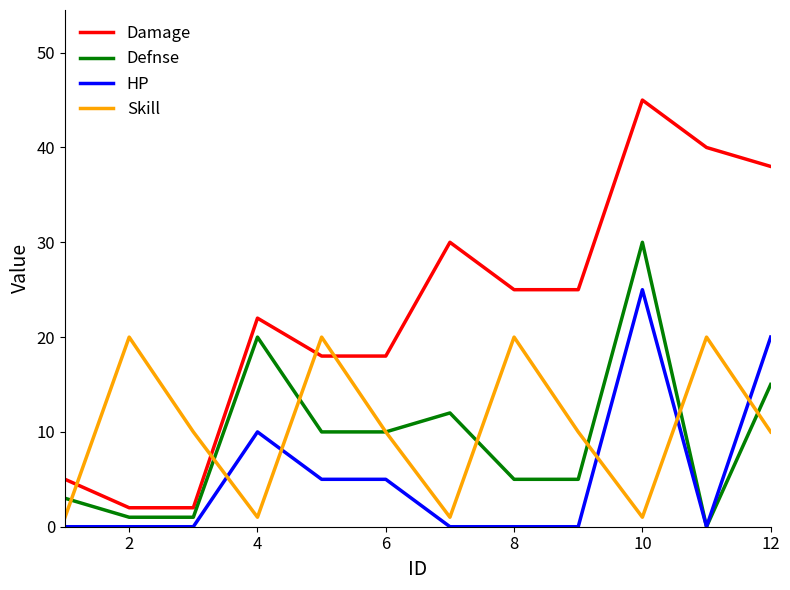

Which series ends up on top after the final intersection of Damage and Skill?

Damage